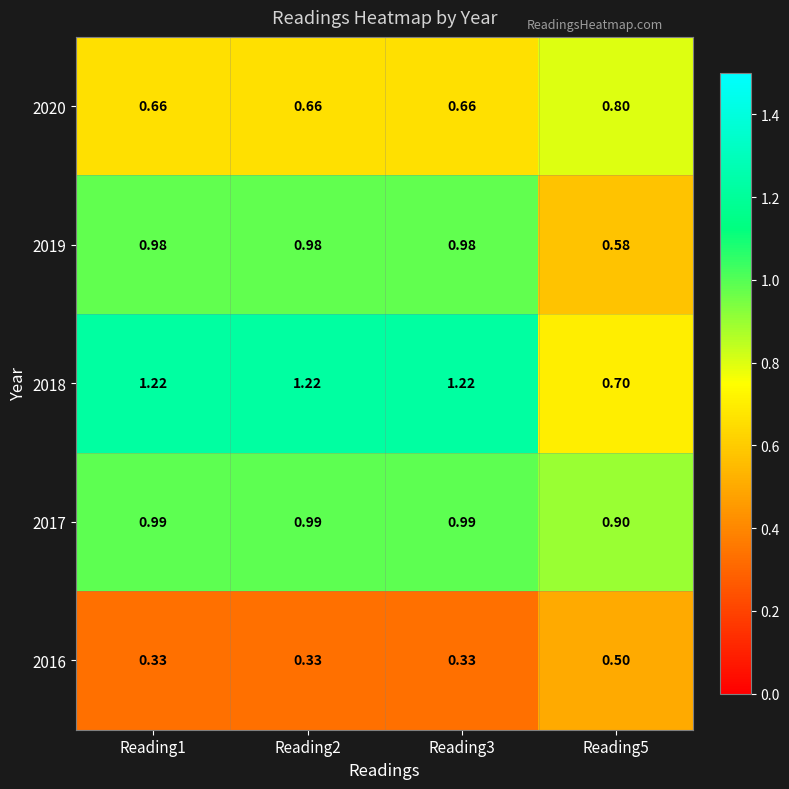

List the series in order of their peak value, highest first.

2018, 2017, 2019, 2020, 2016